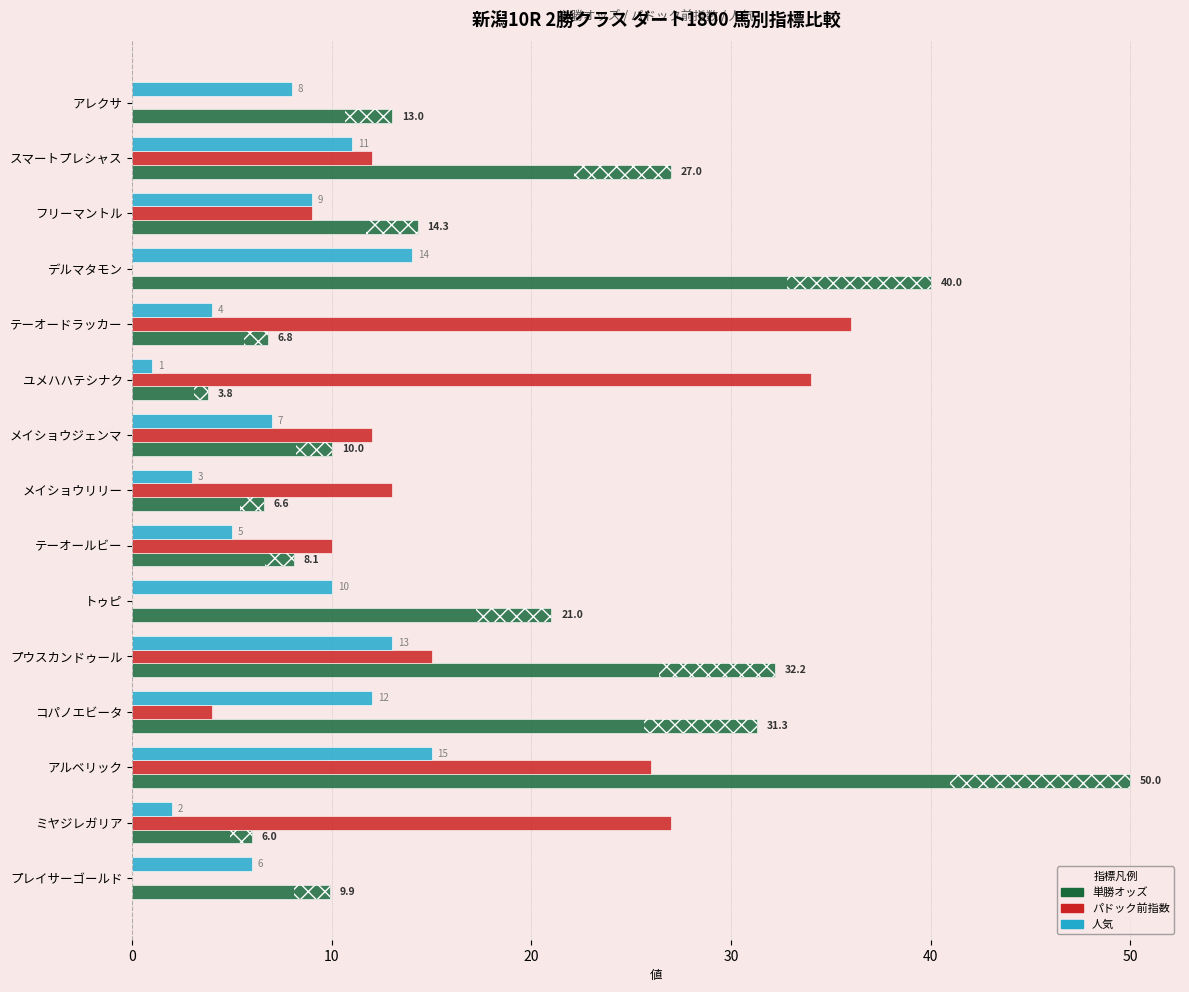

What is the greatest value displayed?

50.0